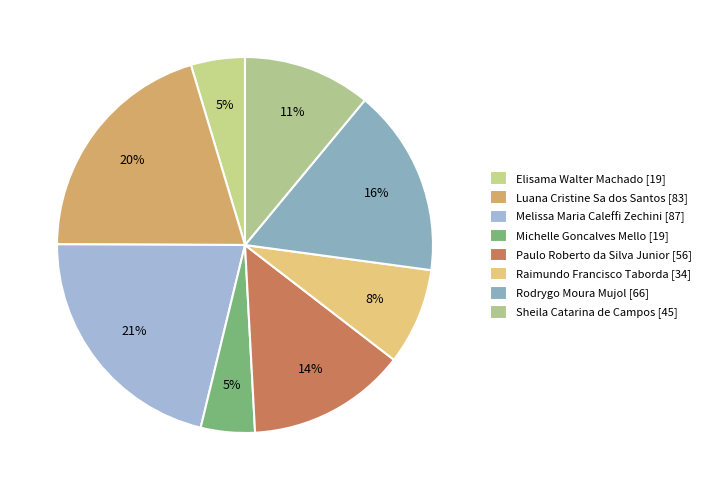

Do Elisama Walter Machado and Melissa Maria Caleffi Zechini together represent more than half of the pie?

No